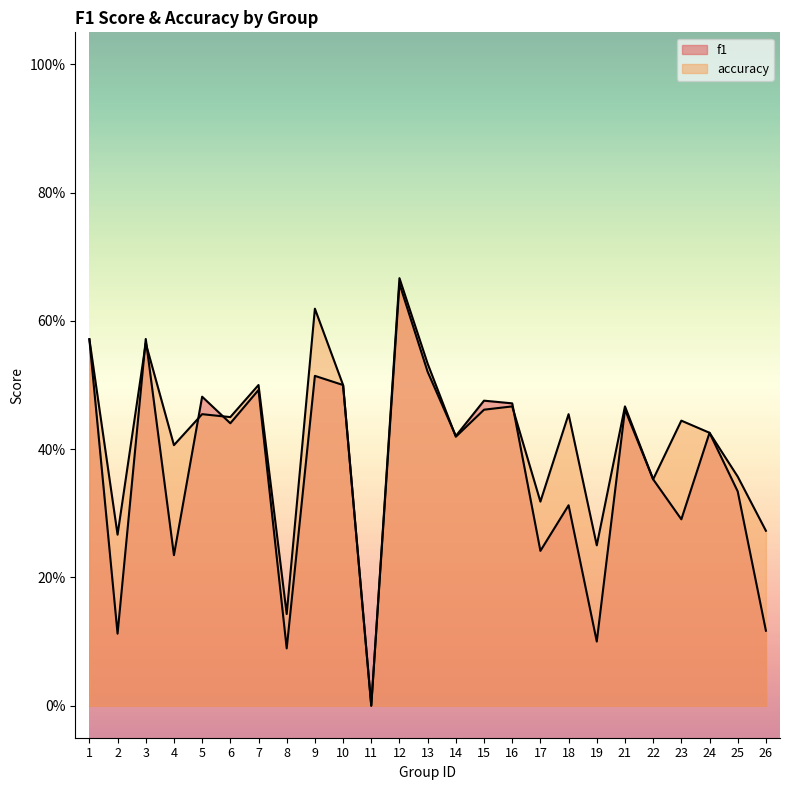

What is the total value across all series at 23?

0.7